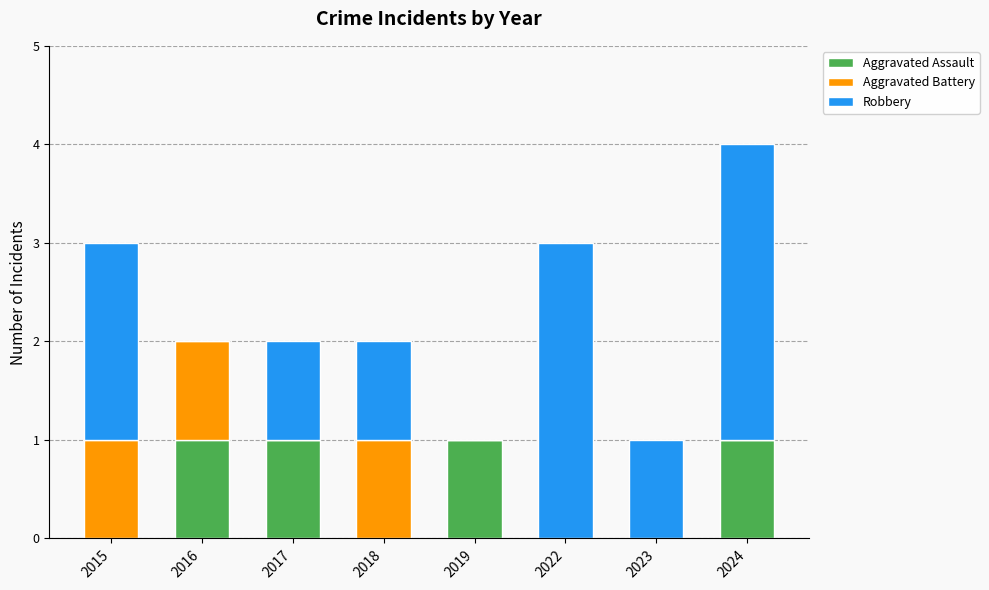

What are all the series names shown in the legend?

Aggravated Assault, Aggravated Battery, Robbery